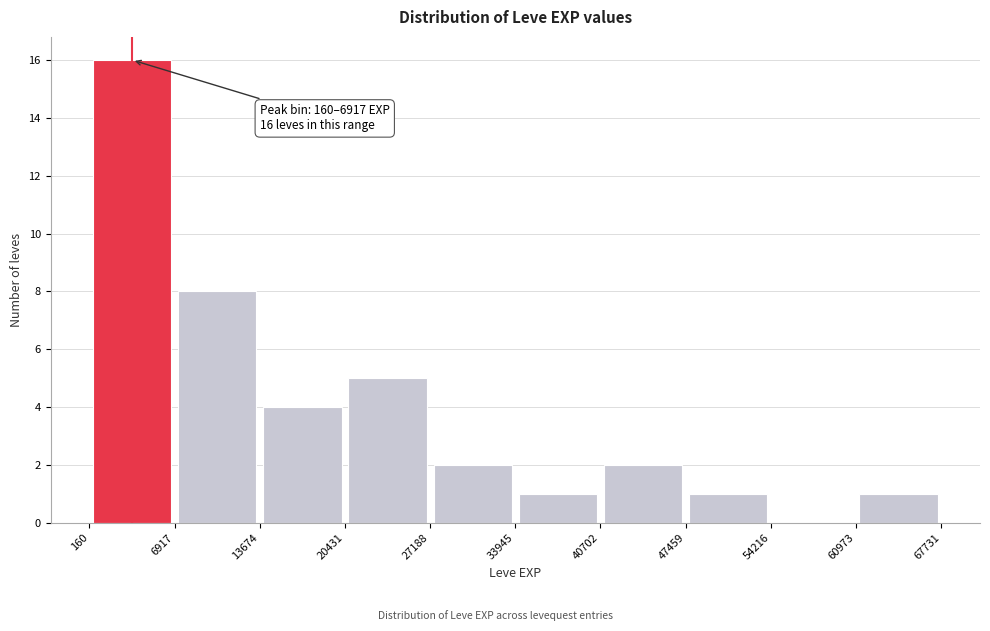

Which range on the x-axis has the tallest bar?

160 to 6917